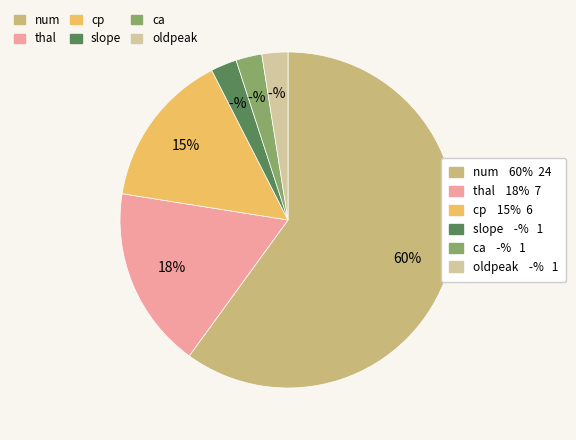

How many slices are in this pie chart?

6